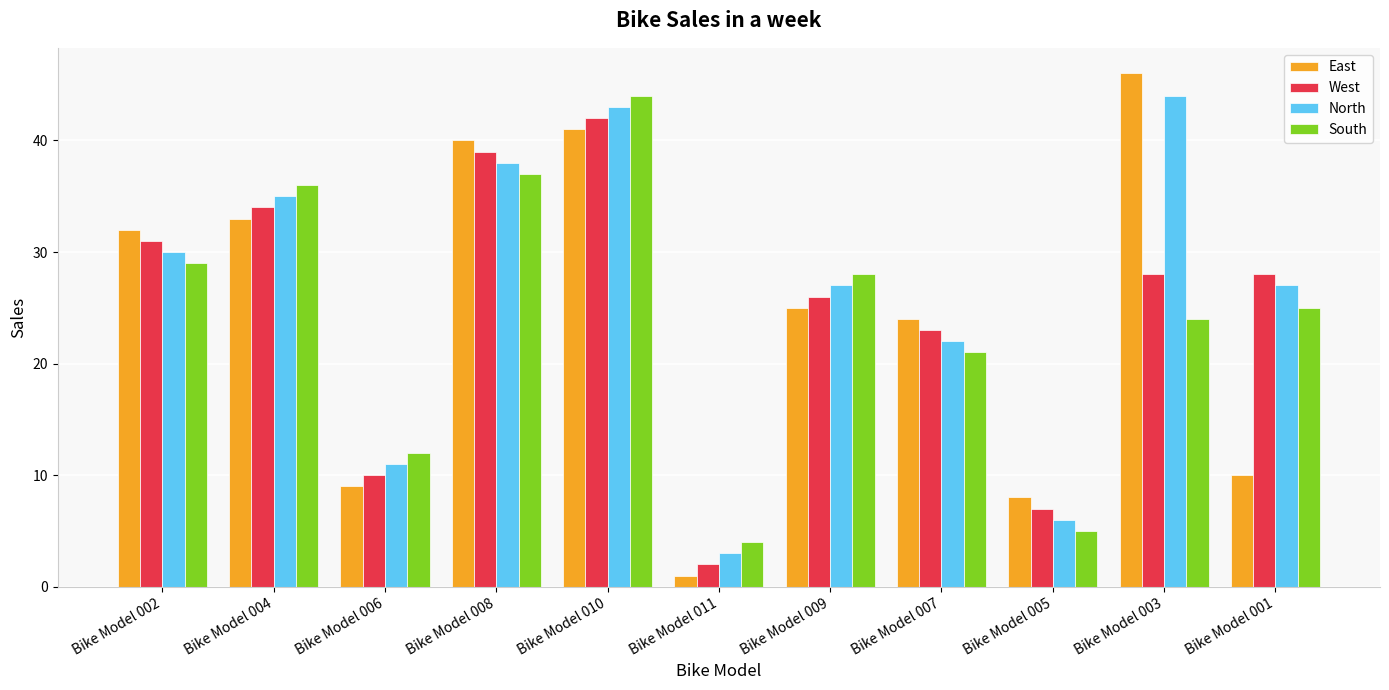

What is the total value across all series at Bike Model 008?

154